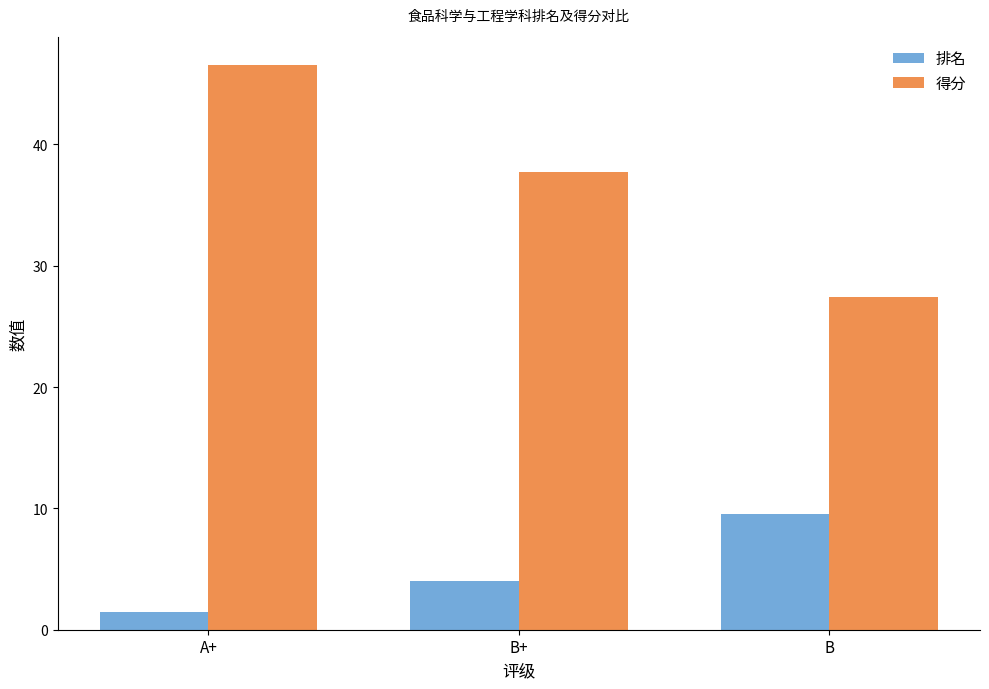

Where is 得分 nearest to the value 37?

B+